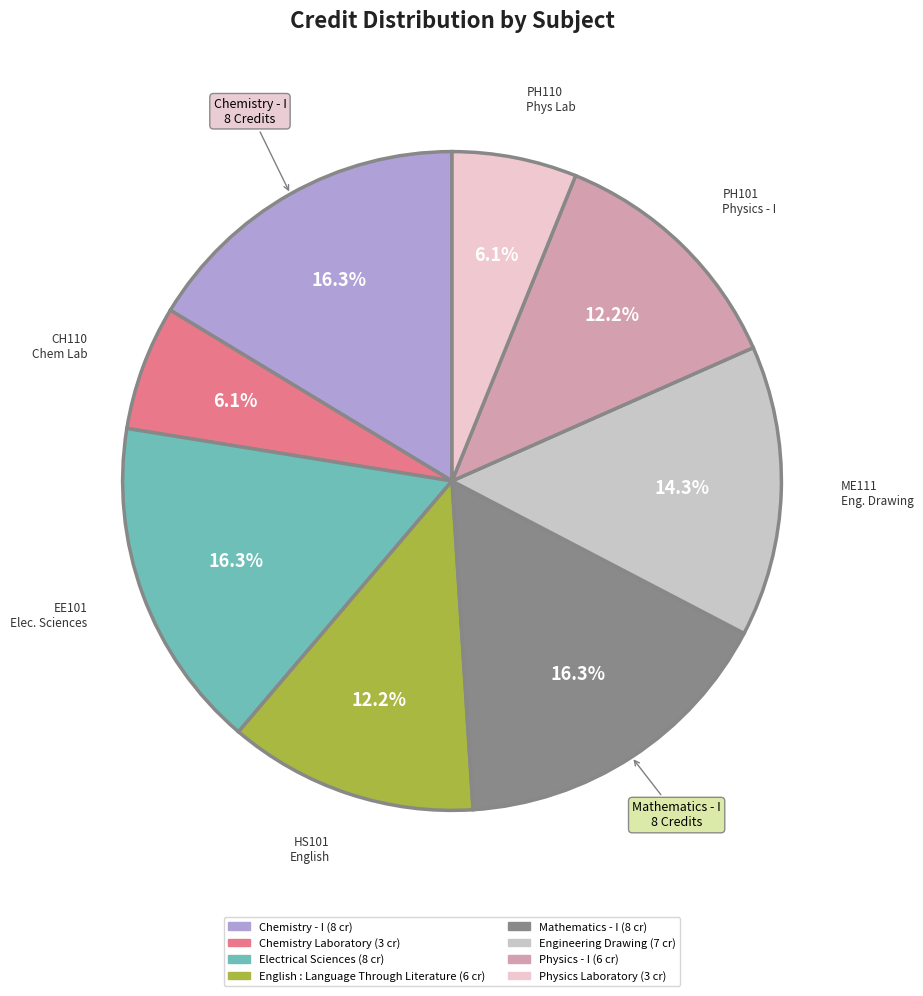

Is there a majority slice in this chart?

No